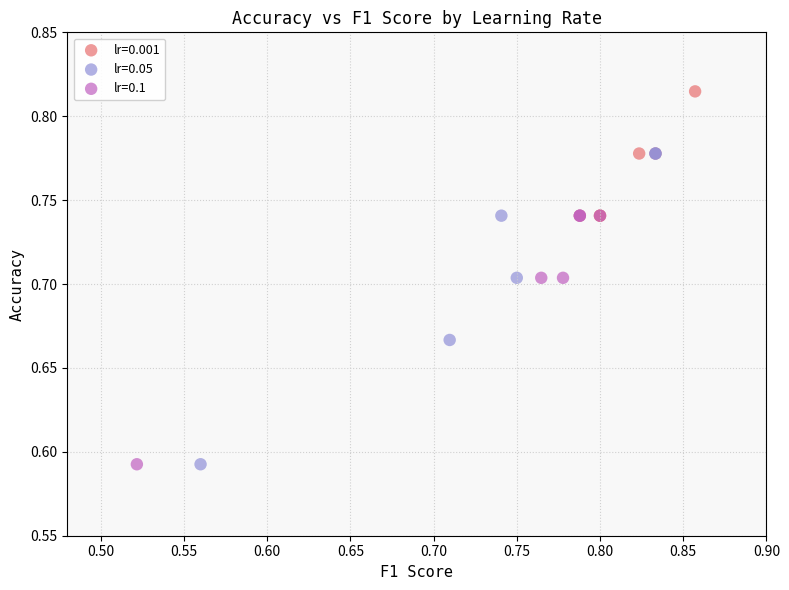

Which series contains the highest Y value?

lr=0.001